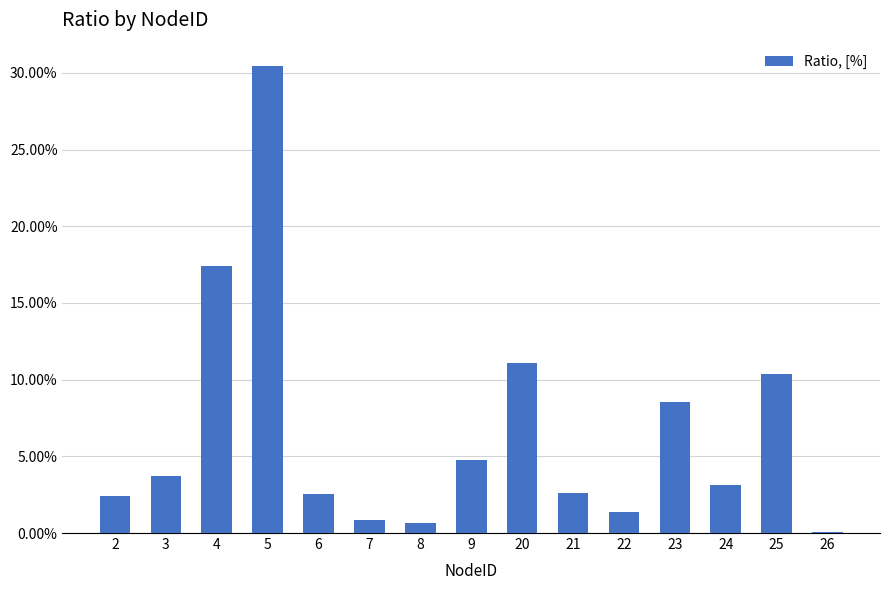

What is the value of the 12th bar from the left?

0.1